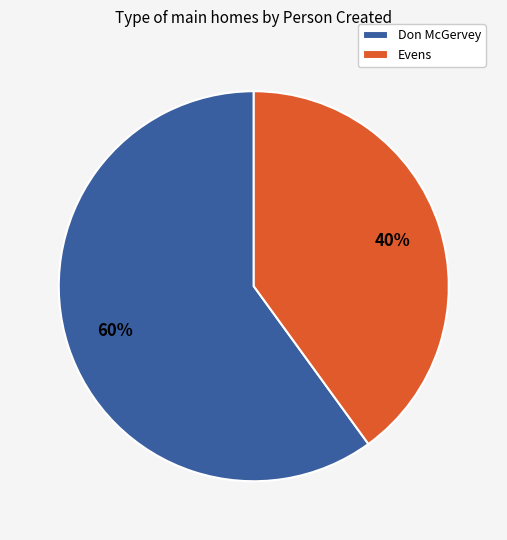

Count the number of slices in the pie.

2